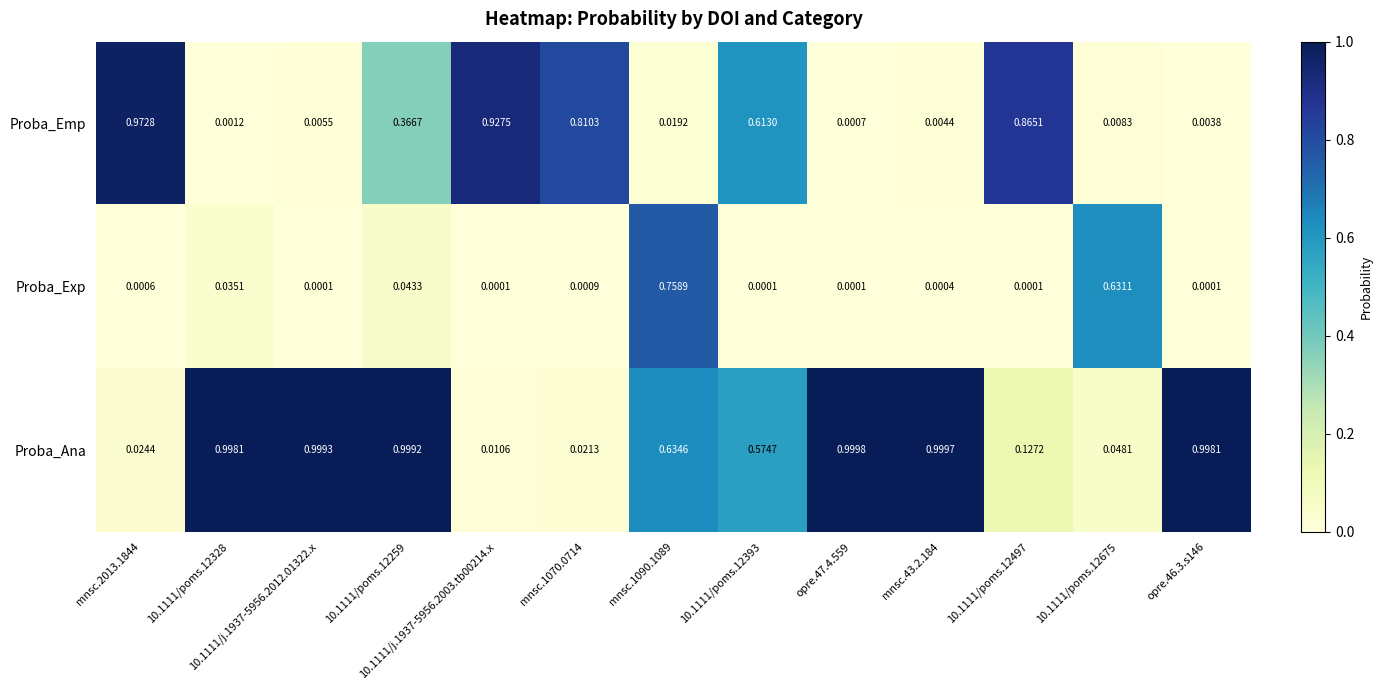

Which series has the largest range (max minus min)?

Proba_Ana